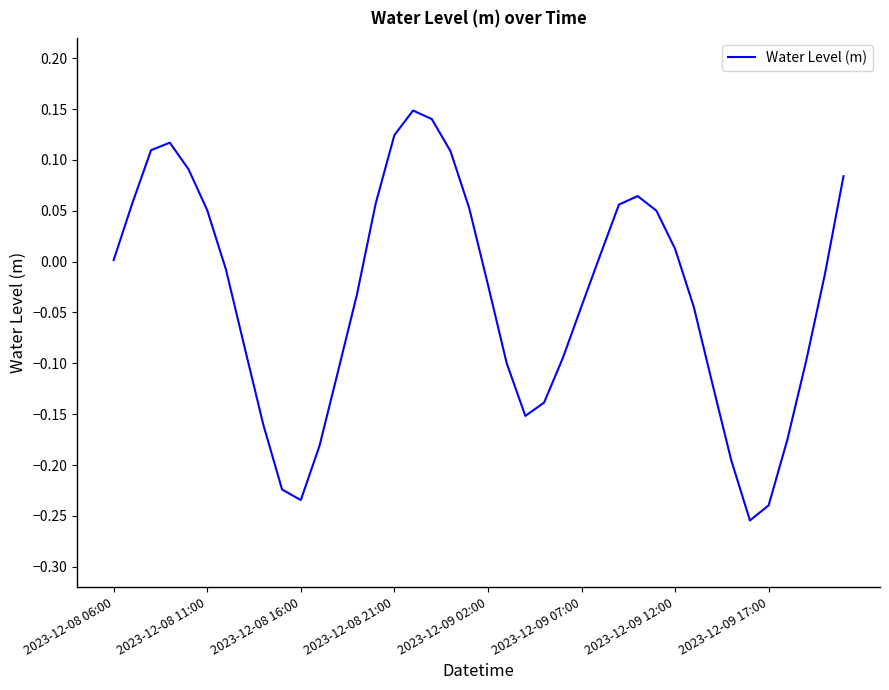

Count the number of data series in this chart.

1